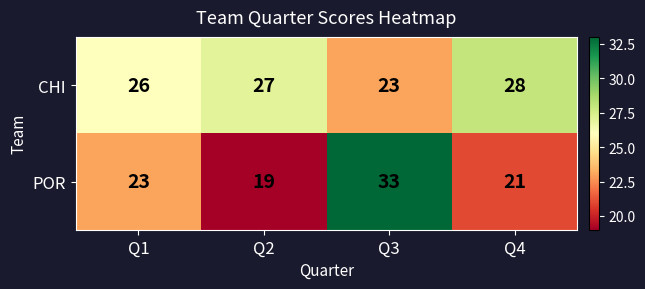

How many series are shown in this chart?

2